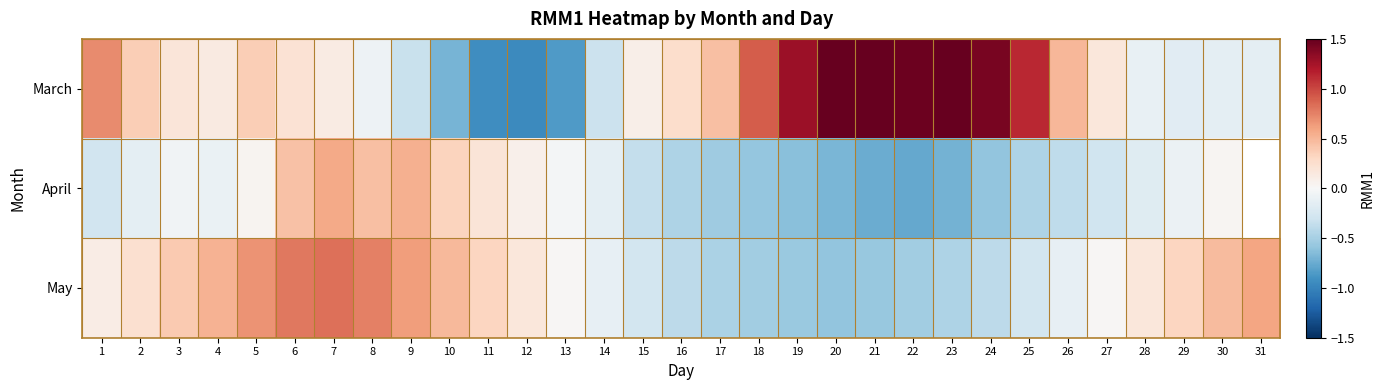

Between 15 and 8, which is larger?

15